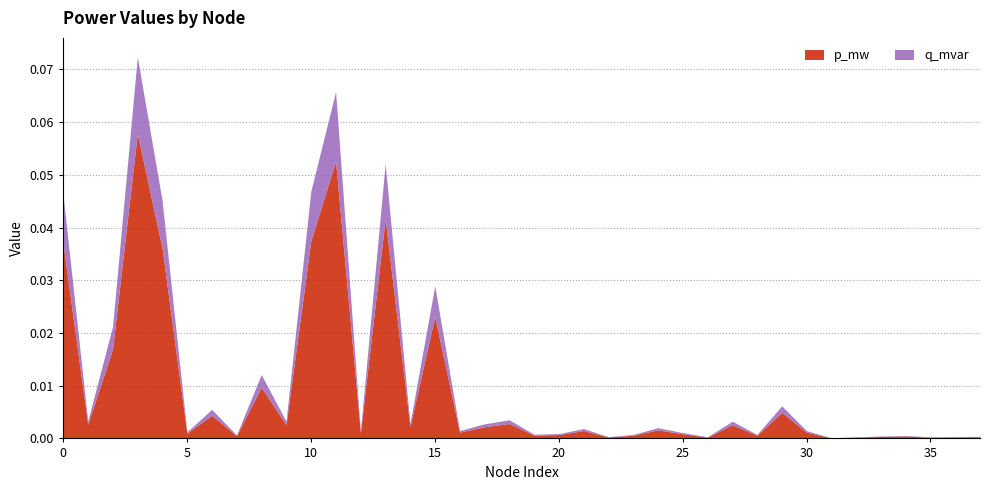

At 36, list the series in order from smallest to largest.

q_mvar, p_mw